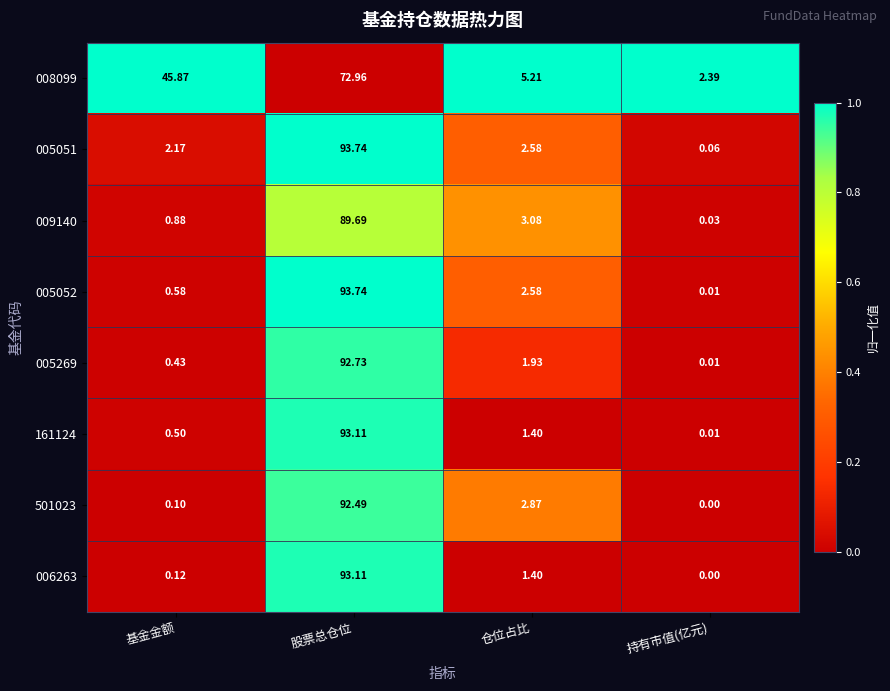

How many data points in 501023 are above 2?

2